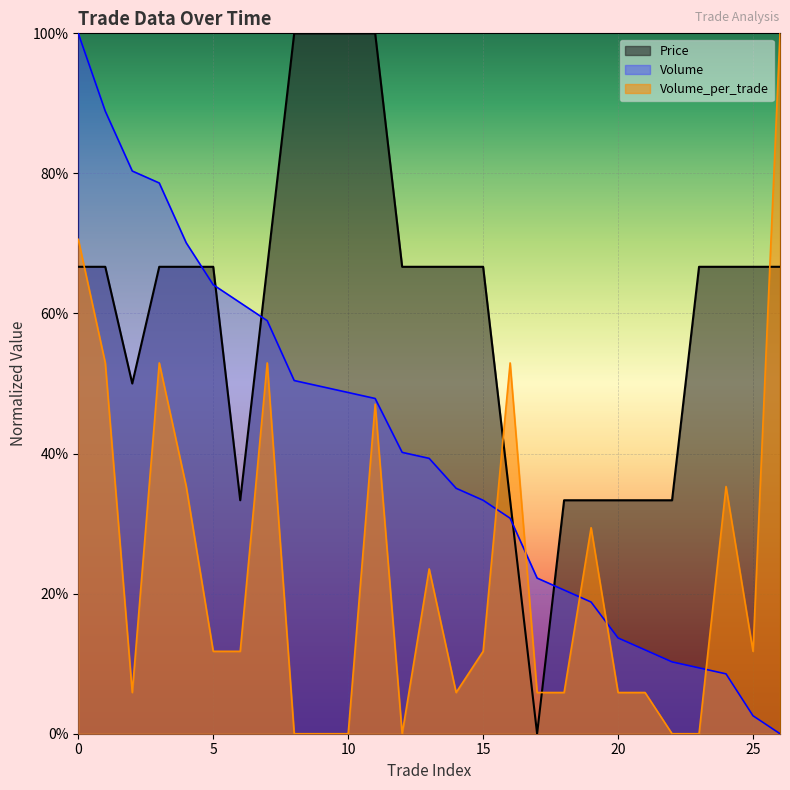

What is the maximum value for Volume_per_trade?

100.0